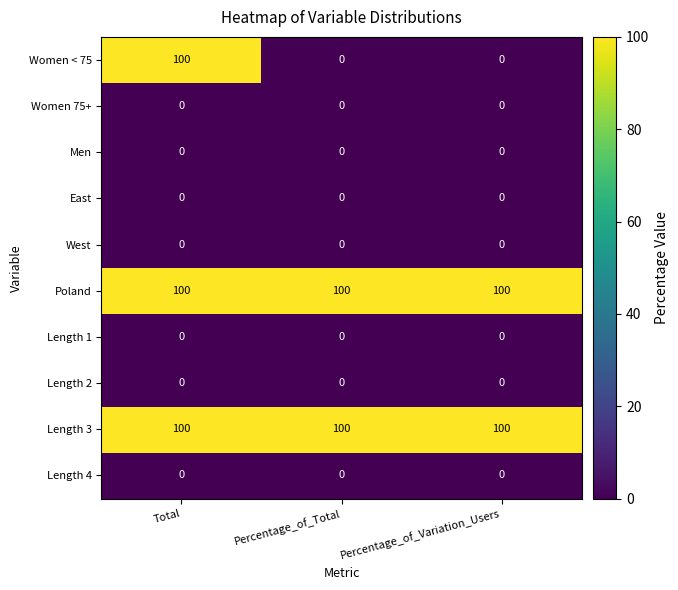

What is the maximum value shown in the chart?

100